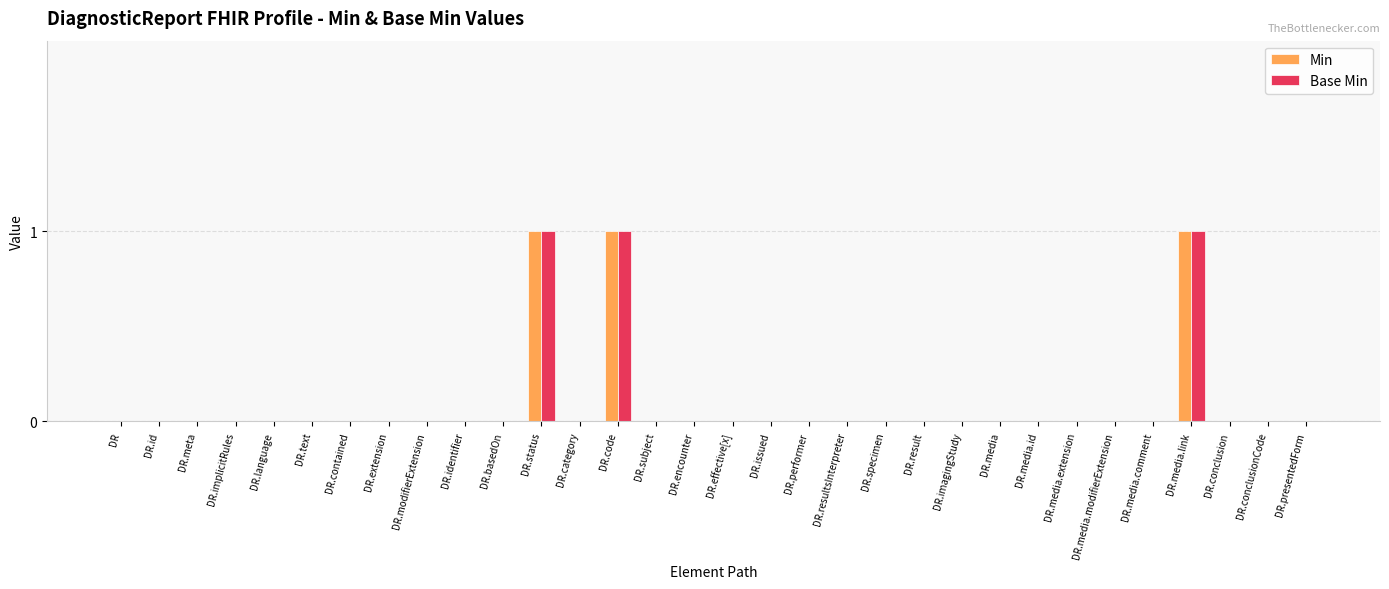

What is the maximum value shown in the chart?

1